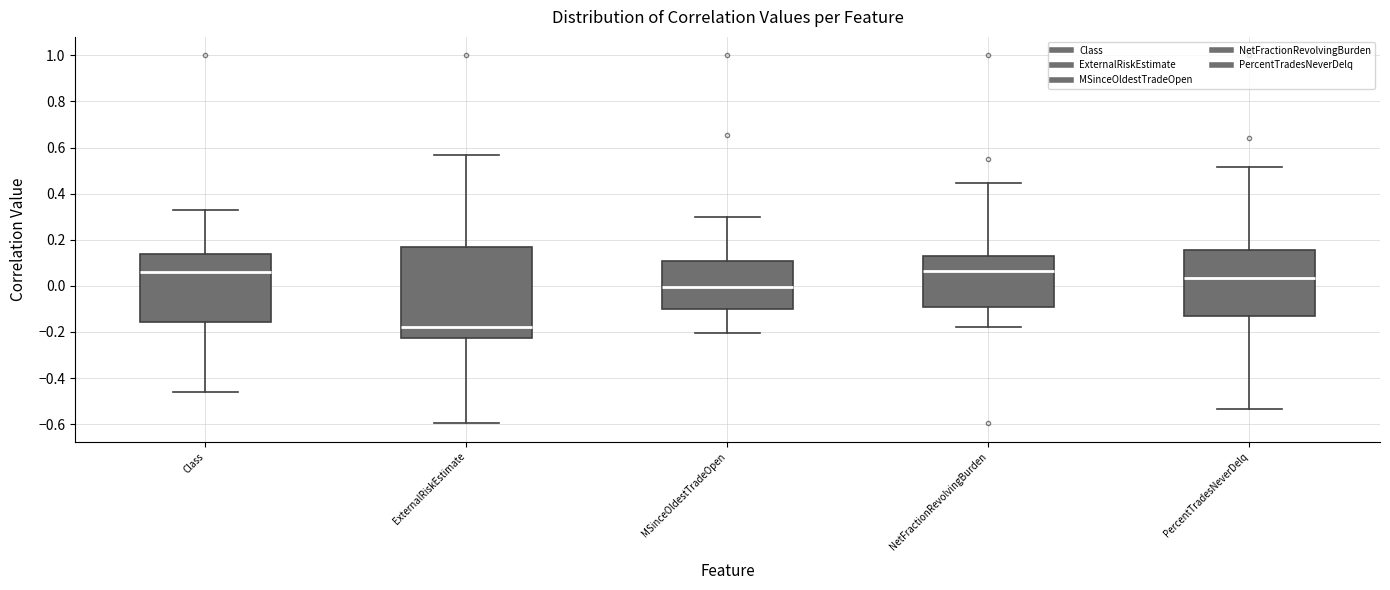

Which box has the lowest median line?

ExternalRiskEstimate